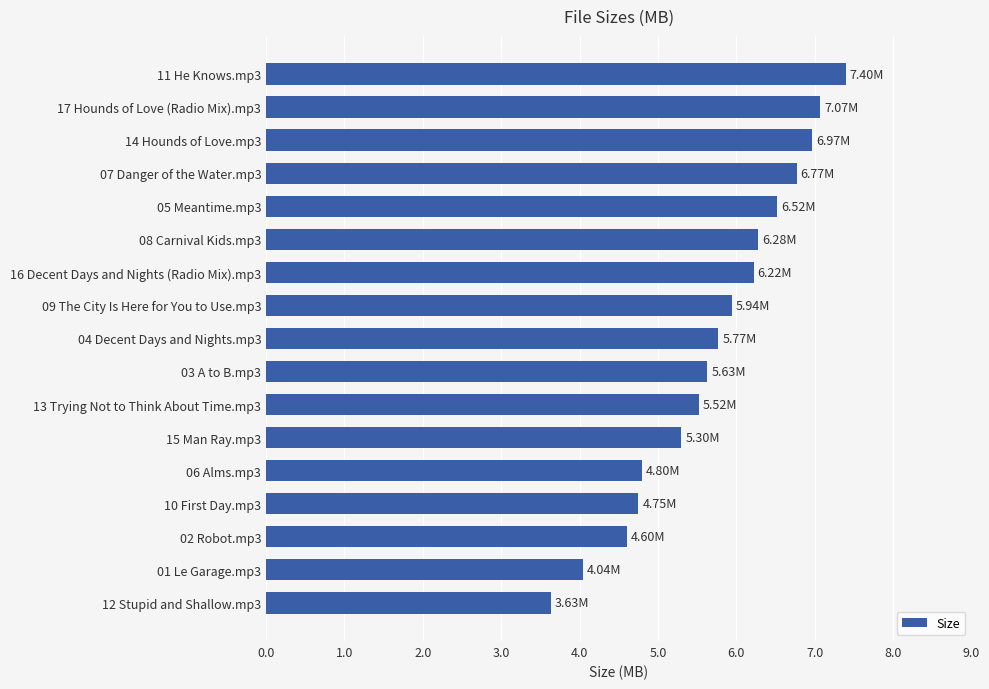

What is the smallest value displayed?

3.6